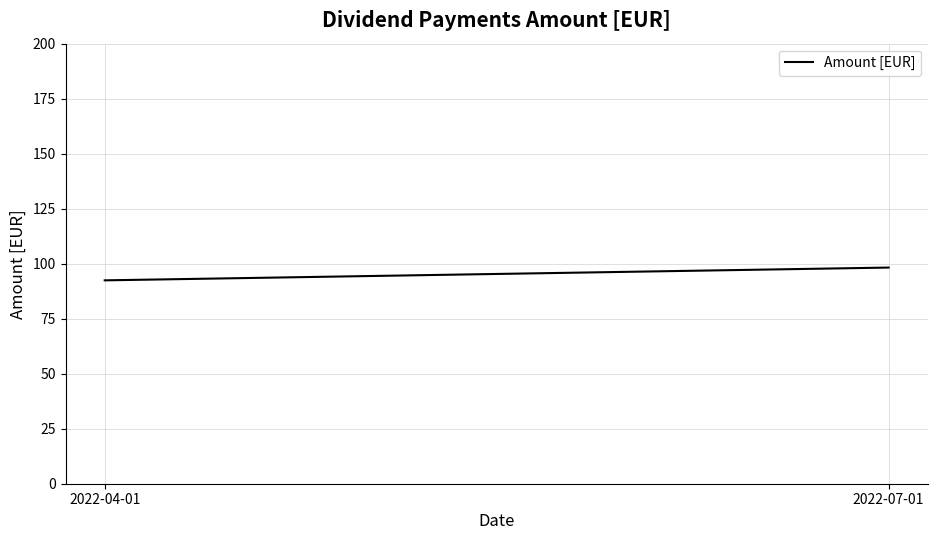

What position from the right is 2022-07-01?

1